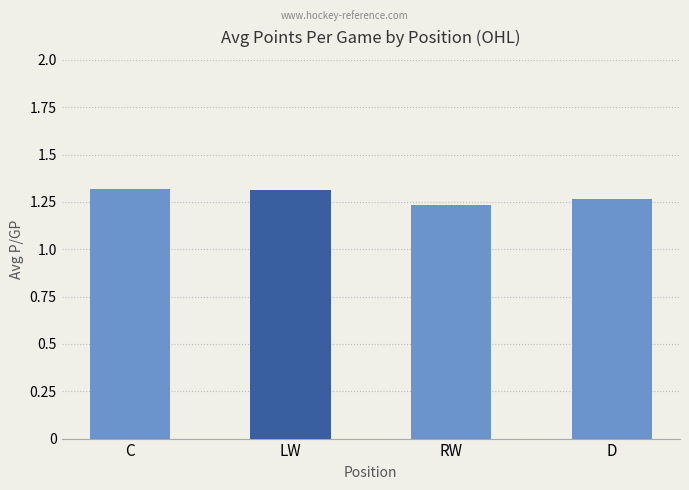

What is the label of the 1st bar from the left?

C